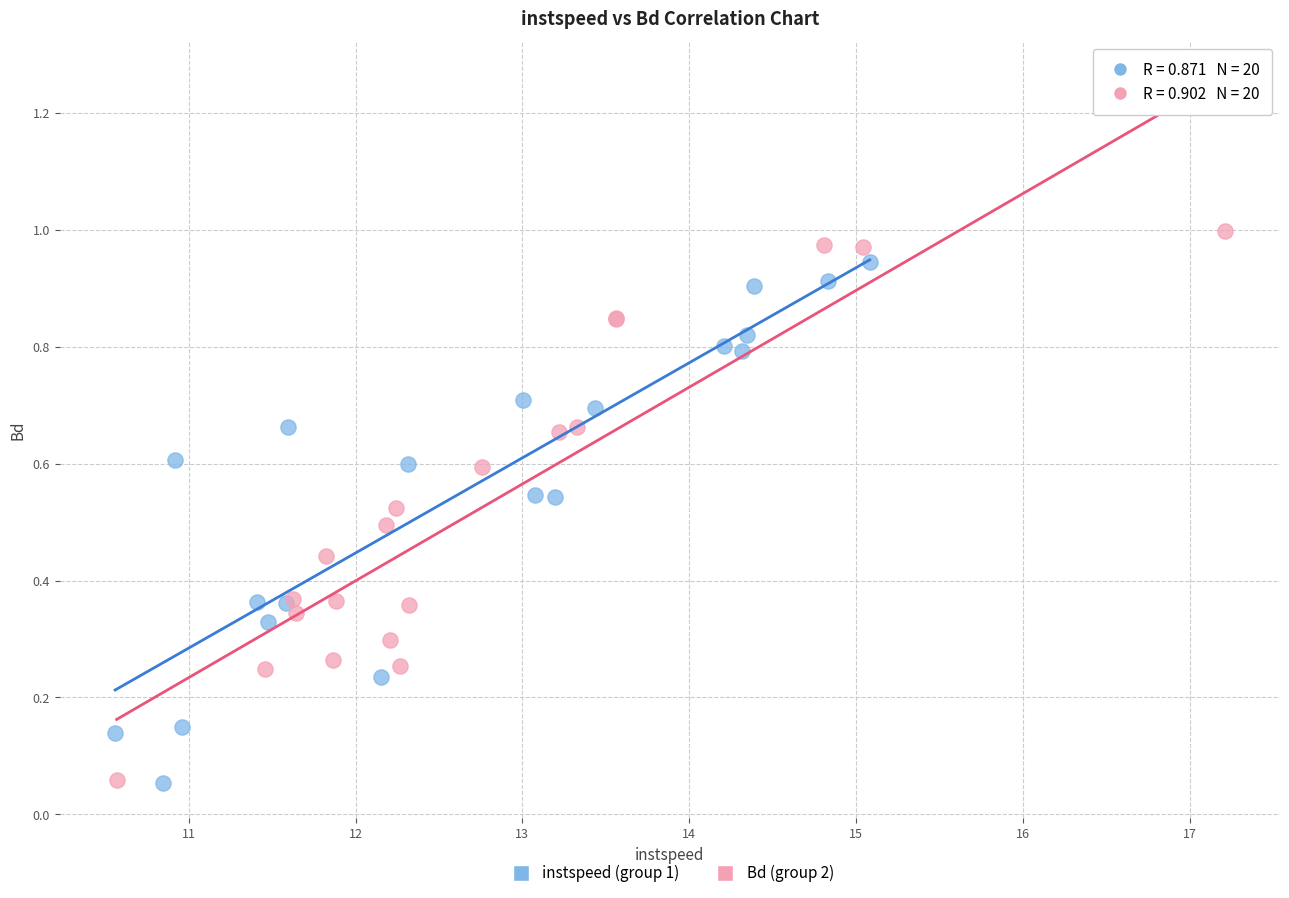

What are all the series names shown in the legend?

instspeed (group 1), Bd (group 2)